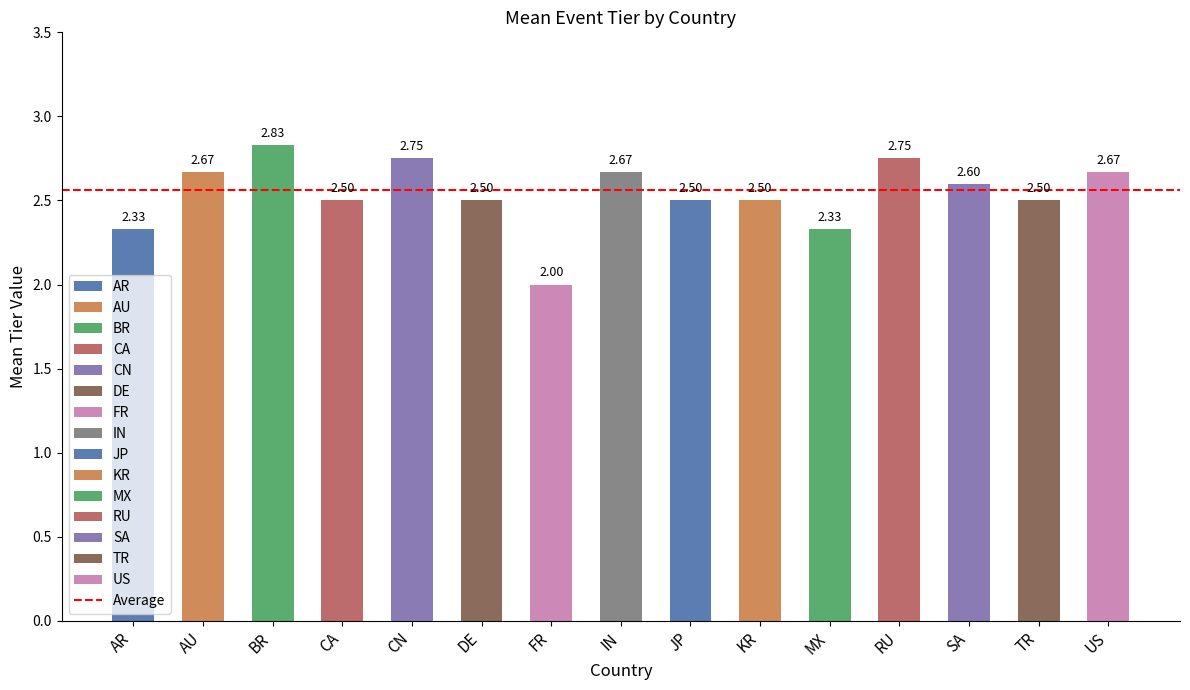

Which label corresponds to the smallest value in the chart?

FR